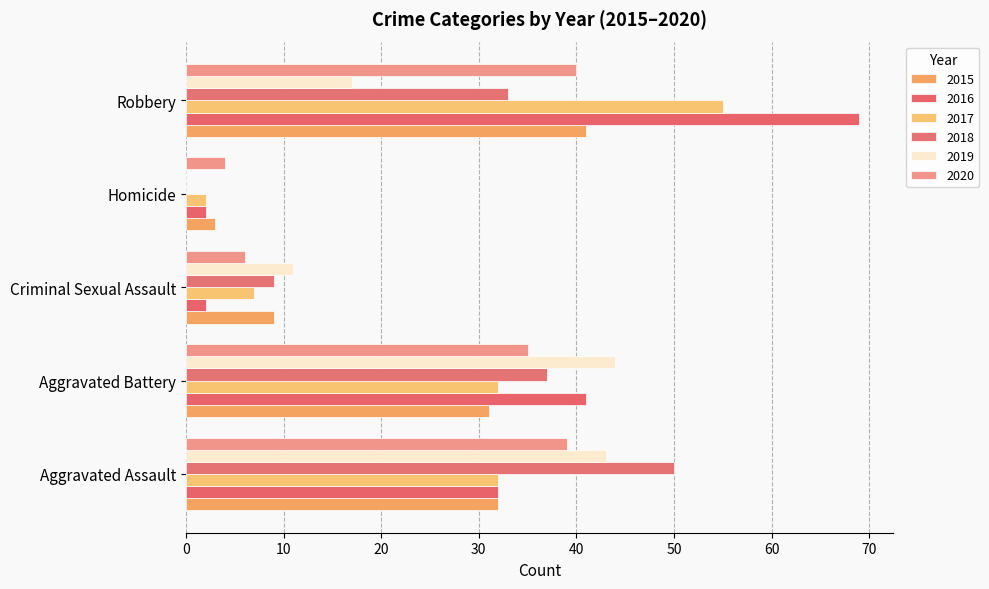

Which category has the lowest value across all series?

Homicide